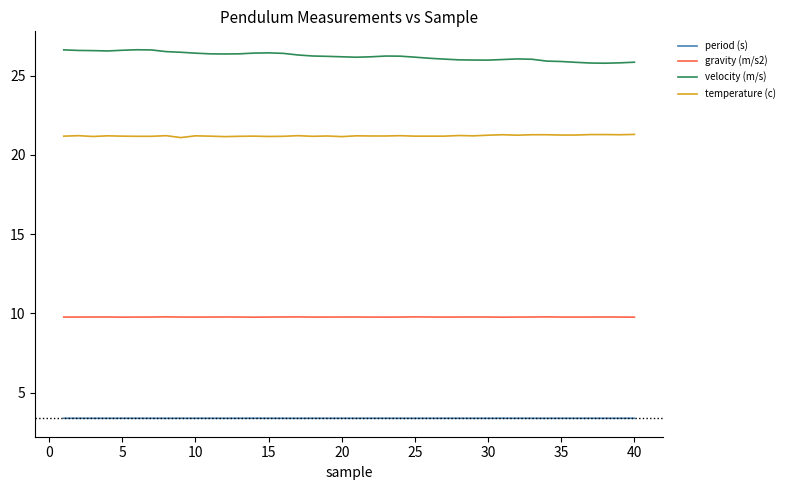

True or false: period (s) and temperature (c) intersect in this chart.

False